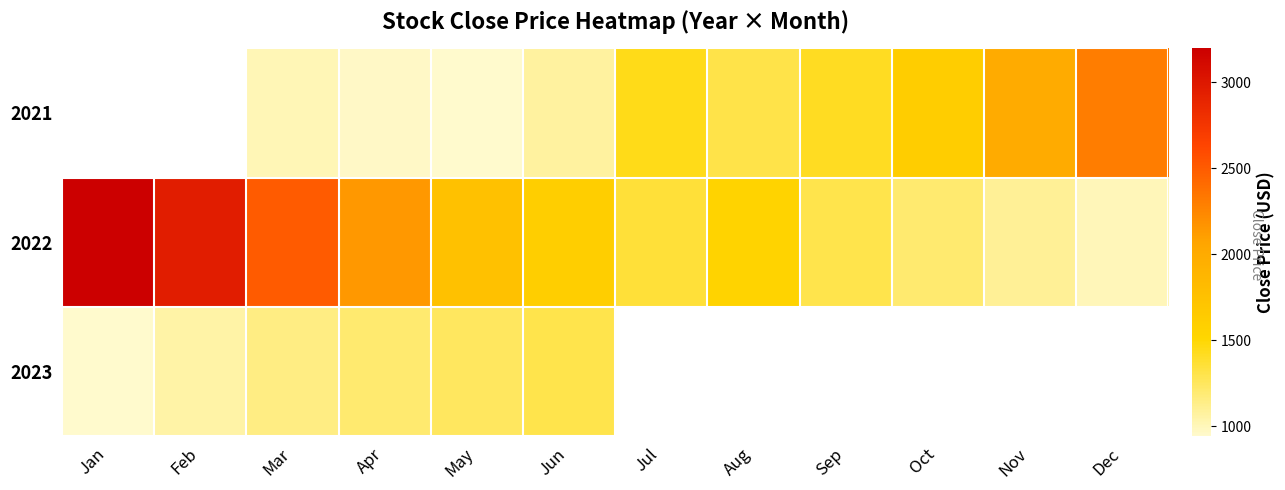

Which series has the widest spread of values?

2022